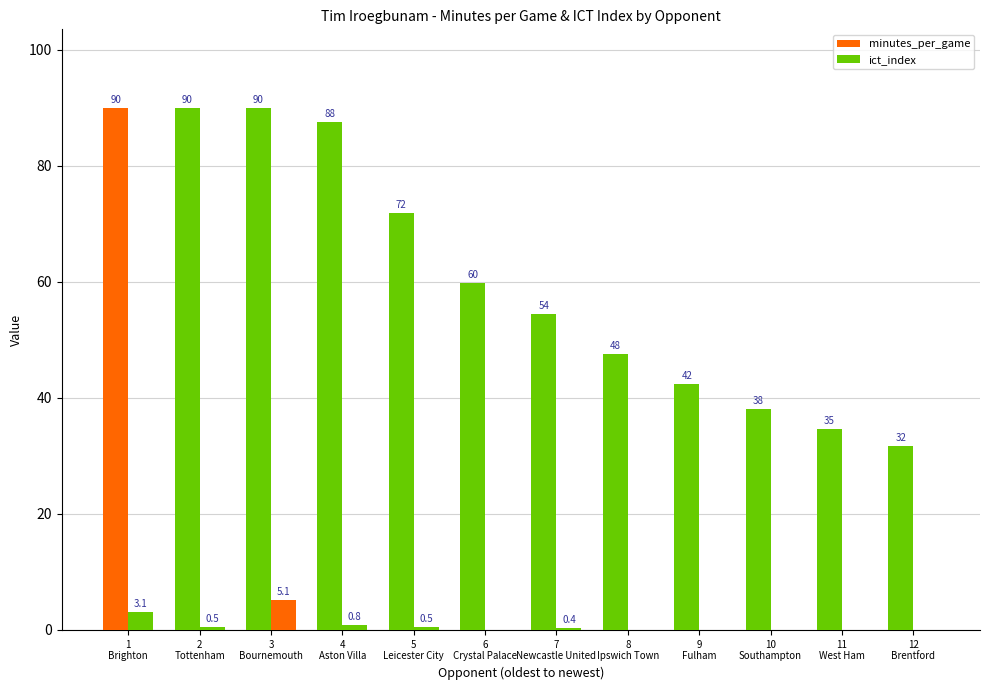

What is the difference between the minutes_per_game values at 2
Tottenham and 12
Brentford?

58.2